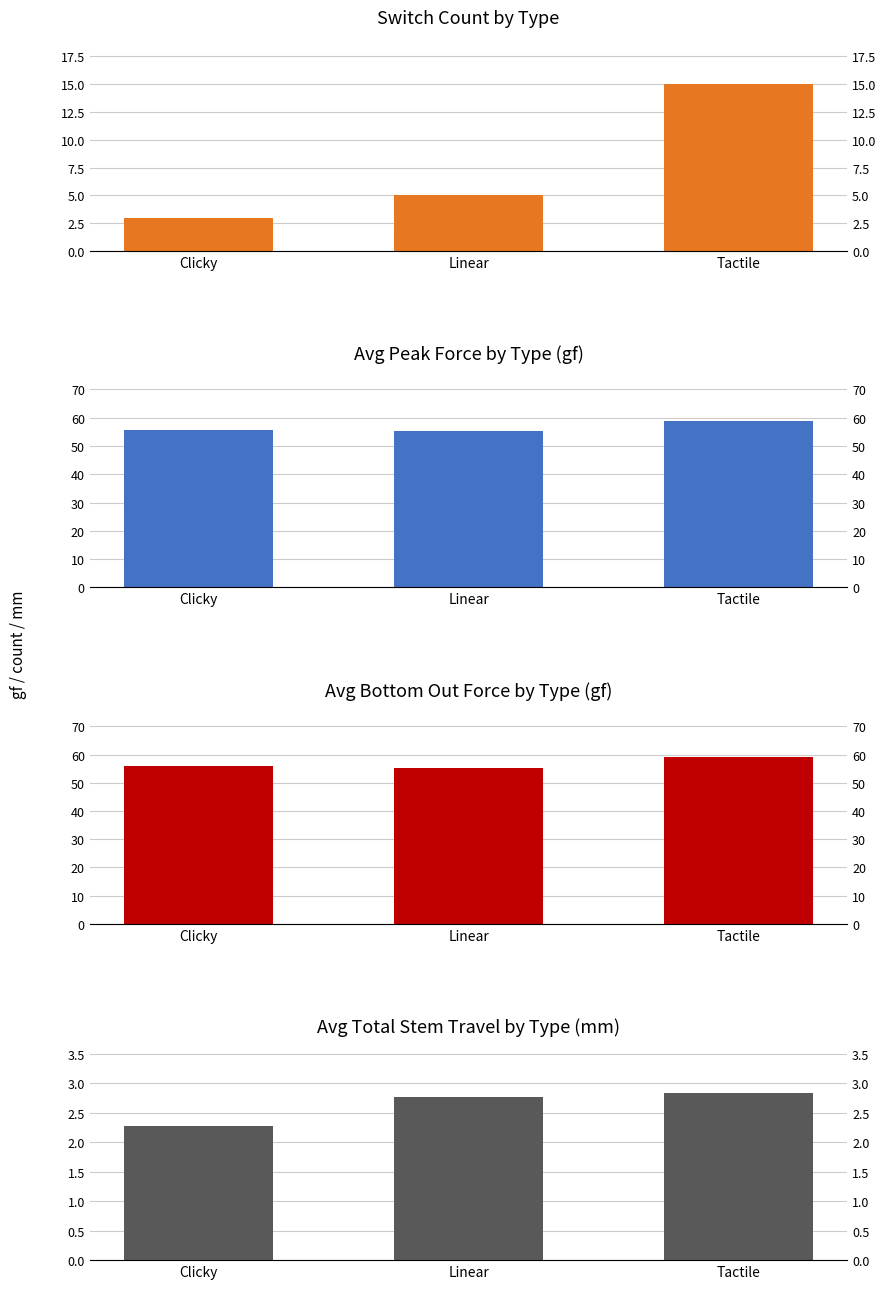

How many groups of bars are there?

3